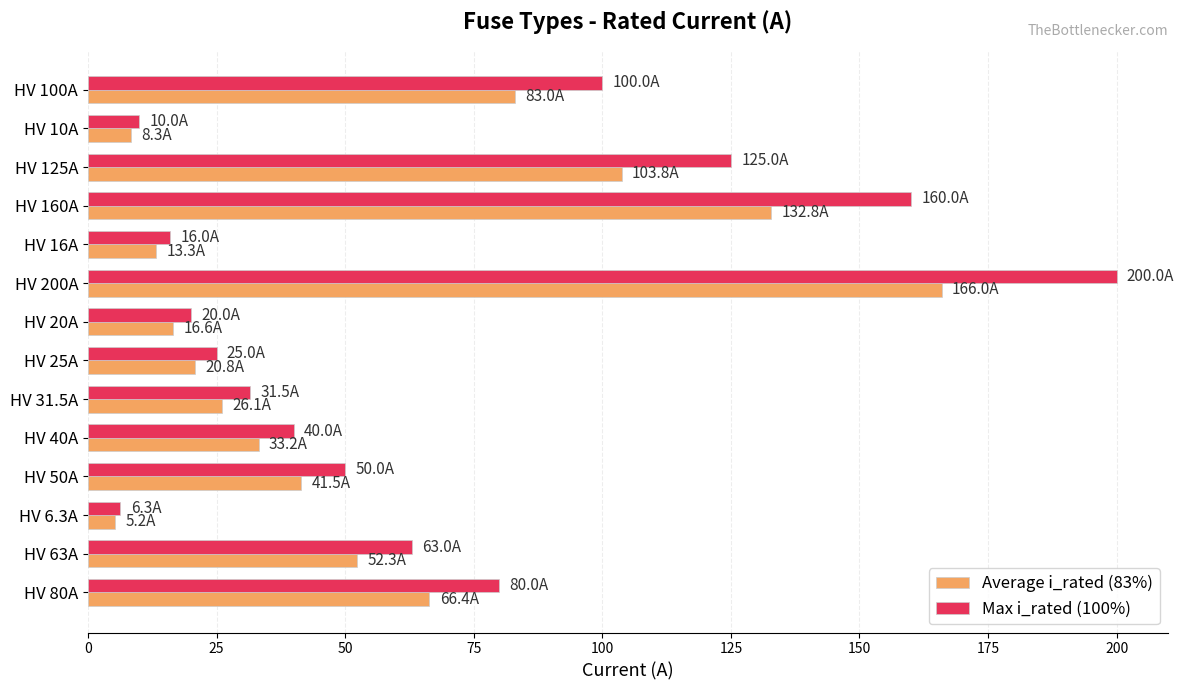

At which category is the sum across all series the highest?

HV 200A